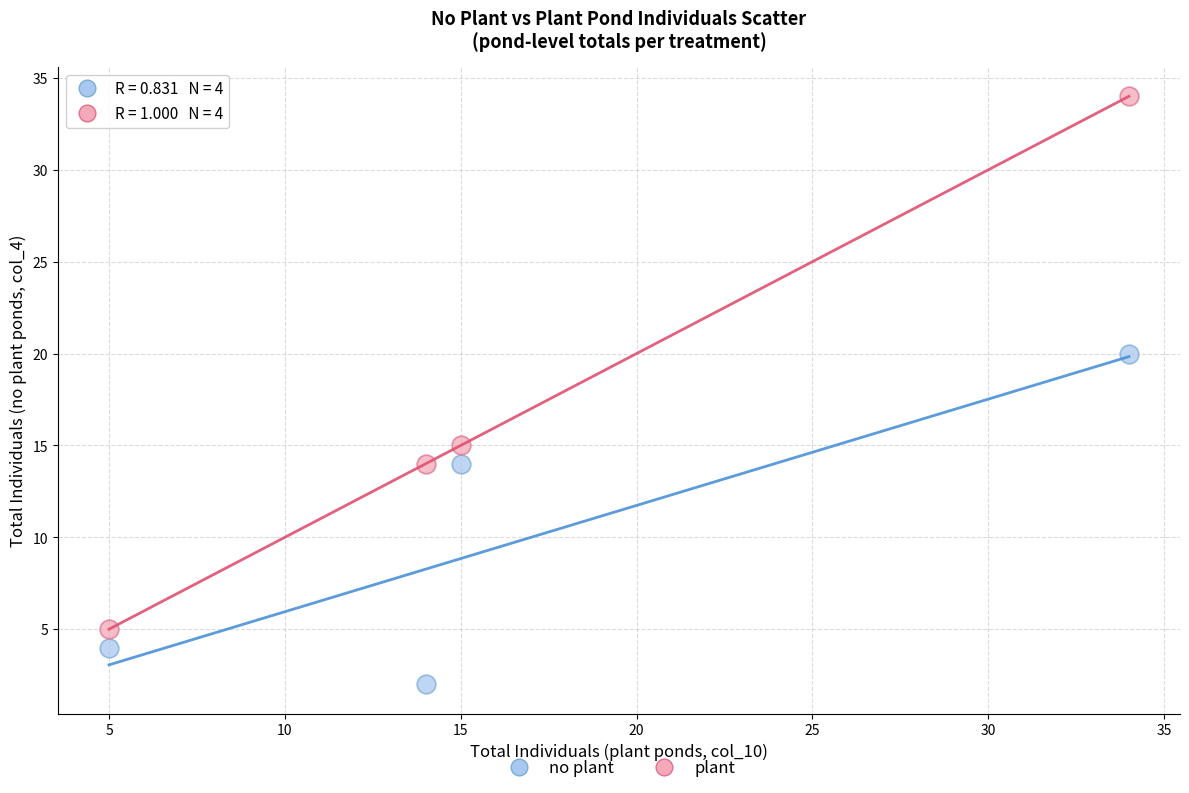

Across all series, what Y value is closest to 18?

20